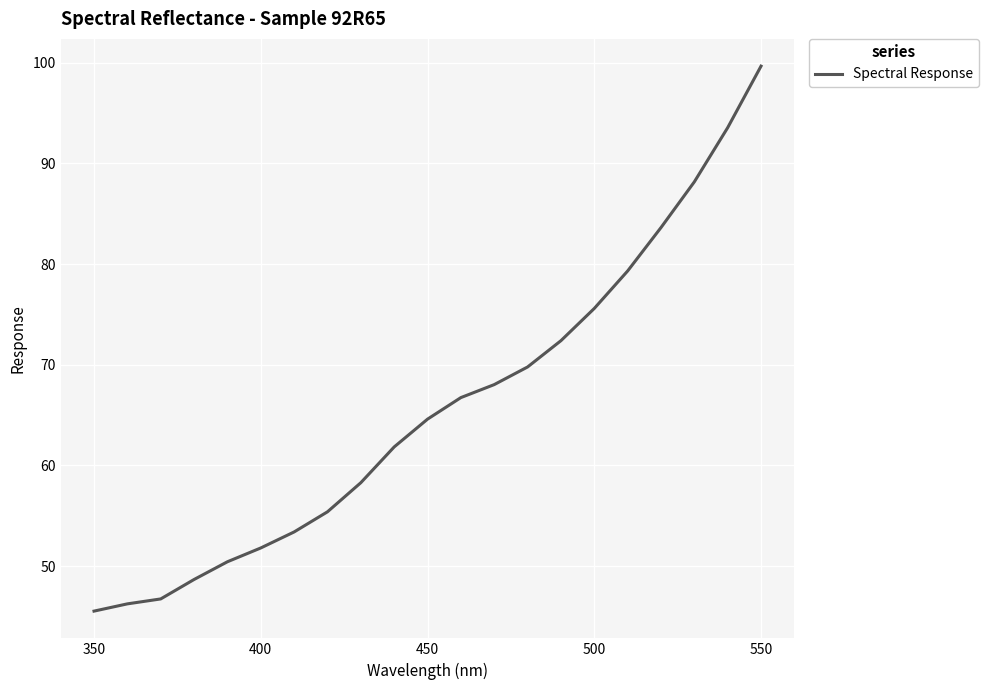

What is the minimum value shown in the chart?

45.5